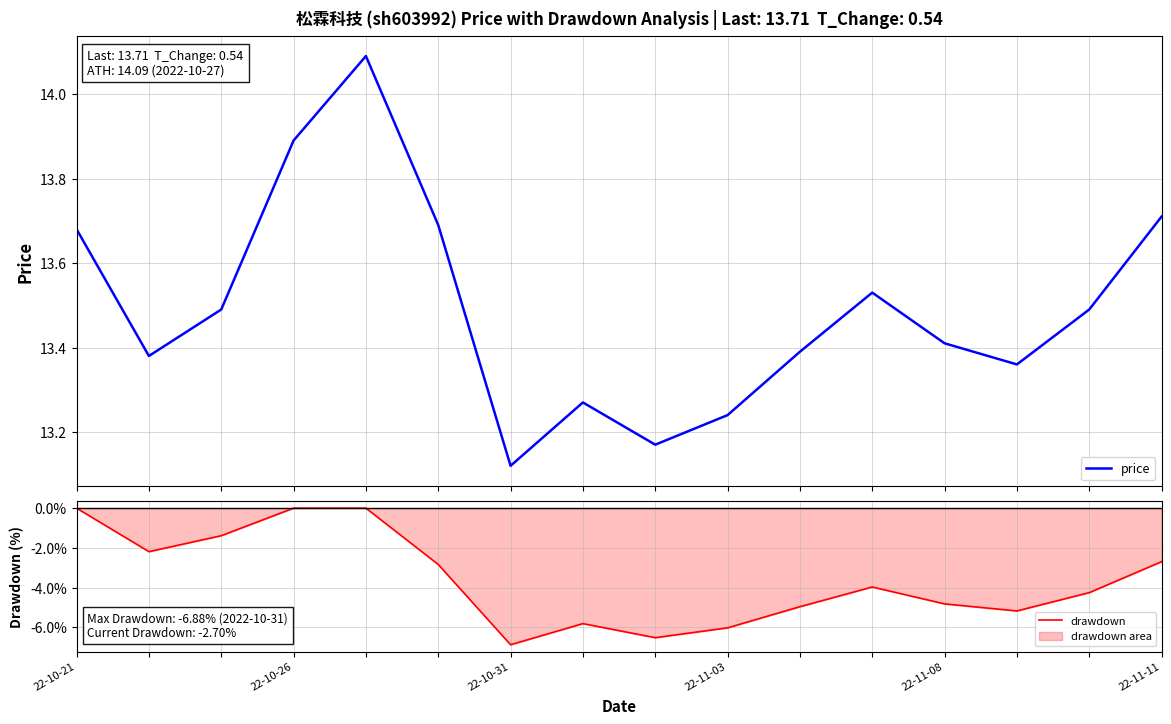

At which label does drawdown reach its minimum?

22-10-31